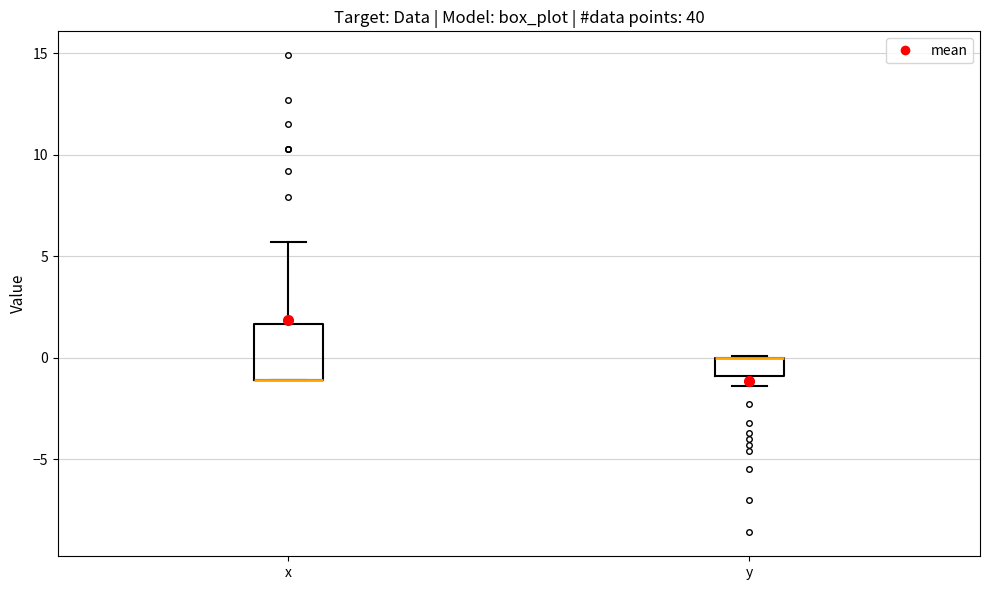

Reading left to right, read every box against the y-axis: the position of its median line, the range the box covers, and the ends of its whiskers. The values are not printed on the chart, so give them approximately, as read against the axis.

x: median -1.0 (drawn on the box's lower edge), box -1.0 to 1.5, whiskers -1.0 to 5.5
y: median 0.0 (drawn on the box's upper edge), box -1.0 to 0.0, whiskers -1.5 to 0.0